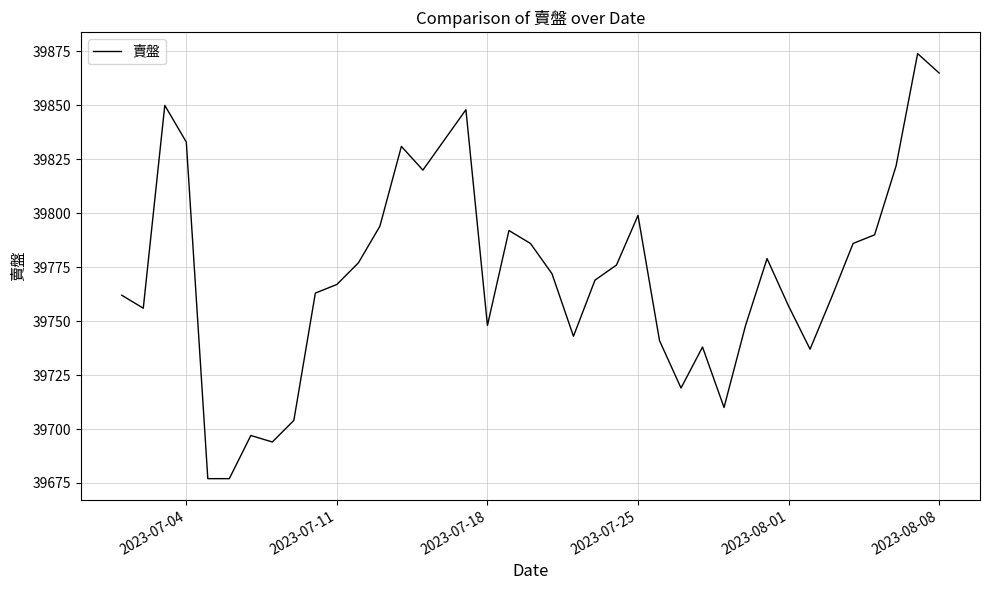

What is the smallest value displayed?

39677